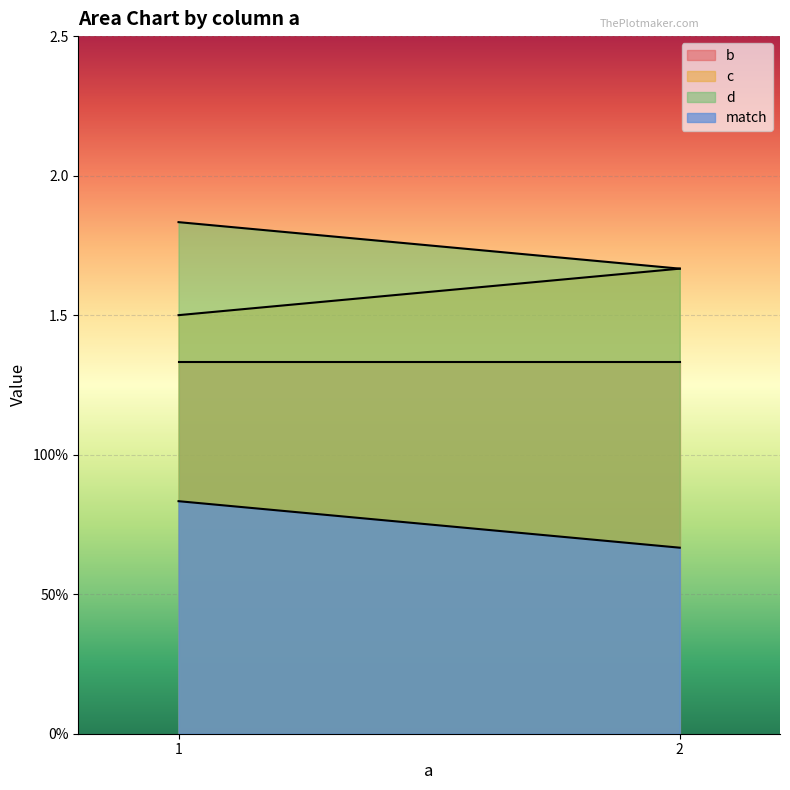

Does the chart display data point markers on the line(s)?

No